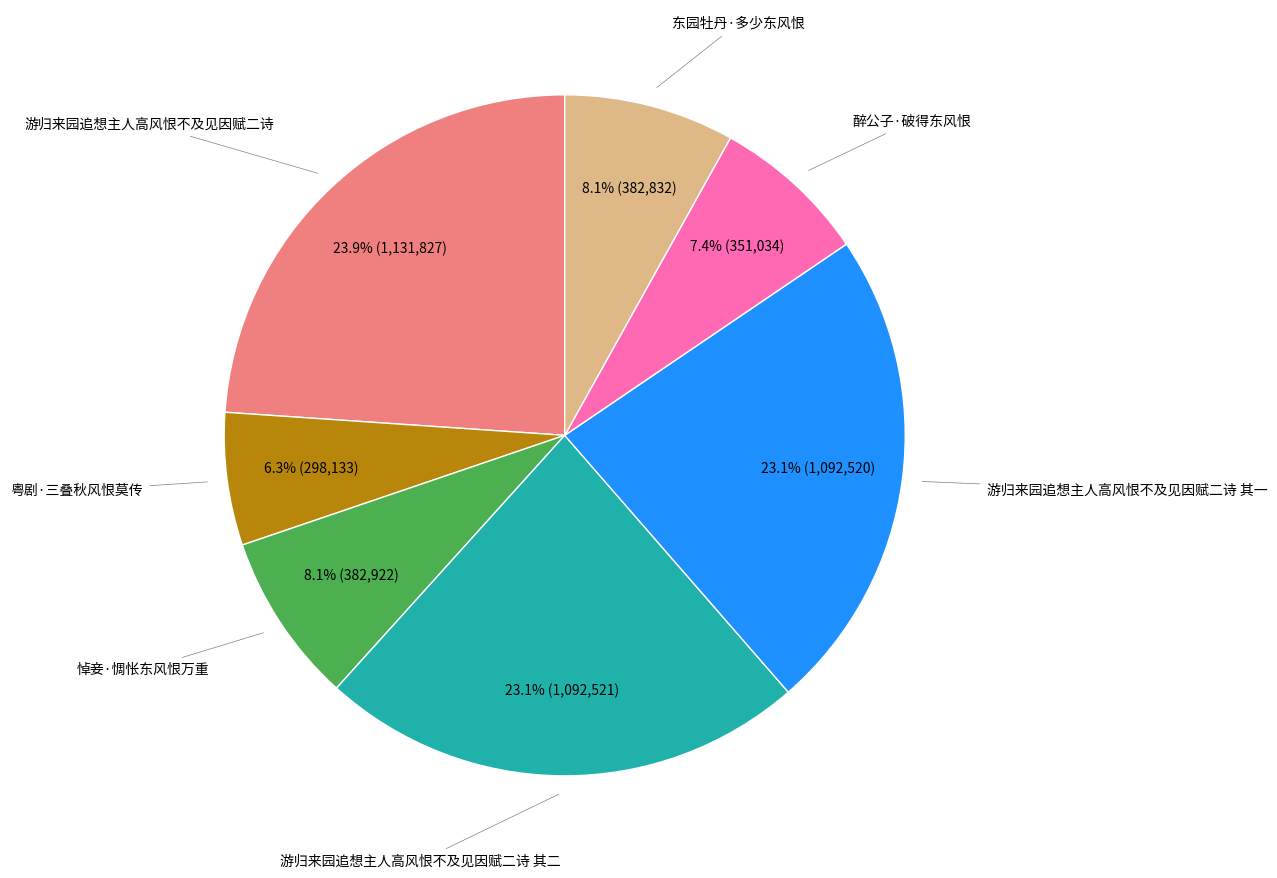

Count the number of slices in the pie.

7